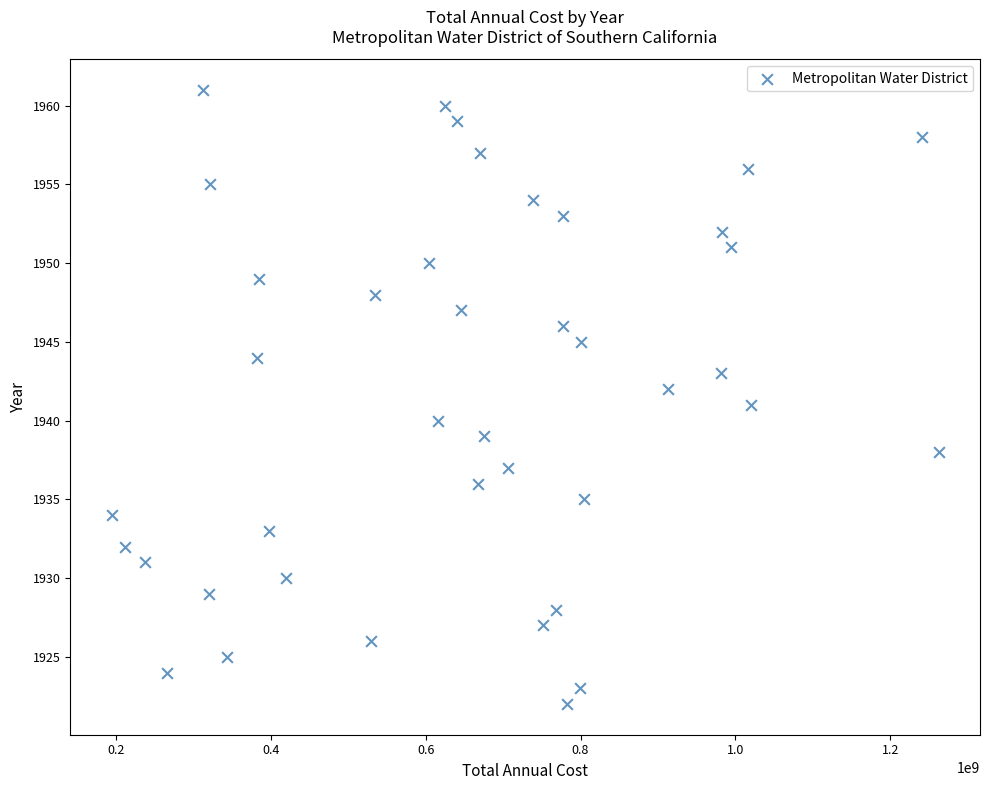

What is the range of Y values (max minus min)?

39